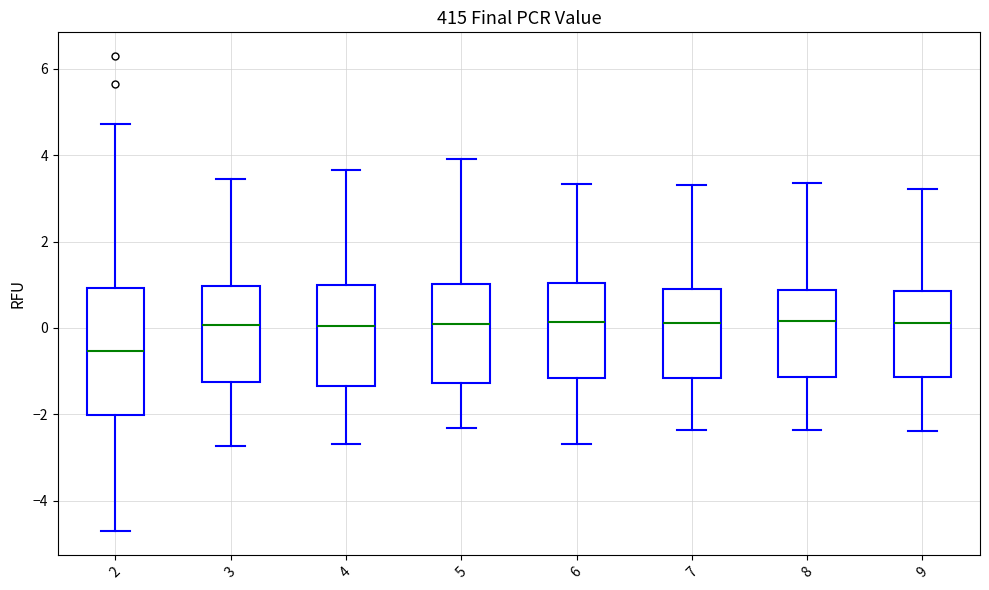

Reading left to right, read every box against the y-axis: the position of its median line, the range the box covers, and the ends of its whiskers. The values are not printed on the chart, so give them approximately, as read against the axis.

2: median -0.6, box -2.0 to 1.0, whiskers -4.8 to 4.8
3: median 0.0, box -1.2 to 1.0, whiskers -2.8 to 3.4
4: median 0.0, box -1.4 to 1.0, whiskers -2.6 to 3.6
5: median 0.0, box -1.2 to 1.0, whiskers -2.4 to 4.0
6: median 0.2, box -1.2 to 1.0, whiskers -2.6 to 3.4
7: median 0.2, box -1.2 to 0.8, whiskers -2.4 to 3.4
8: median 0.2, box -1.2 to 0.8, whiskers -2.4 to 3.4
9: median 0.2, box -1.2 to 0.8, whiskers -2.4 to 3.2